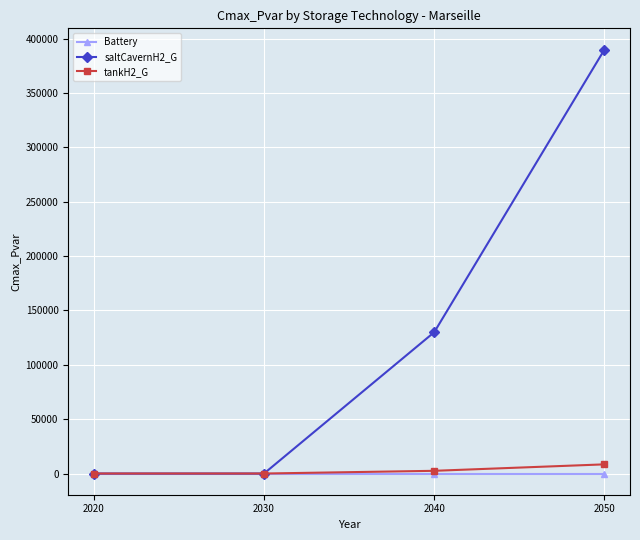

What is the sum of all tankH2_G values?

10922.9